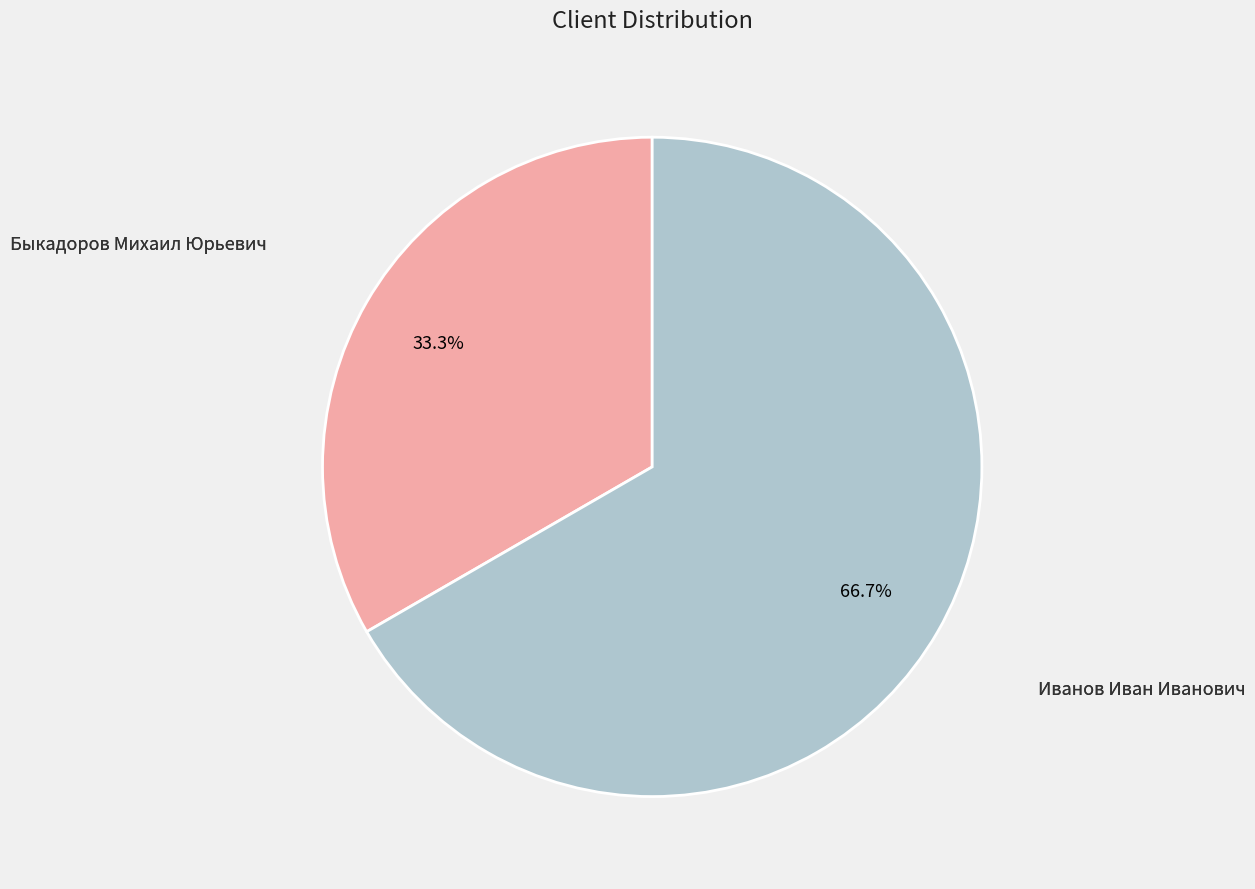

True or false: Быкадоров Михаил Юрьевич accounts for 33% of the total.

True